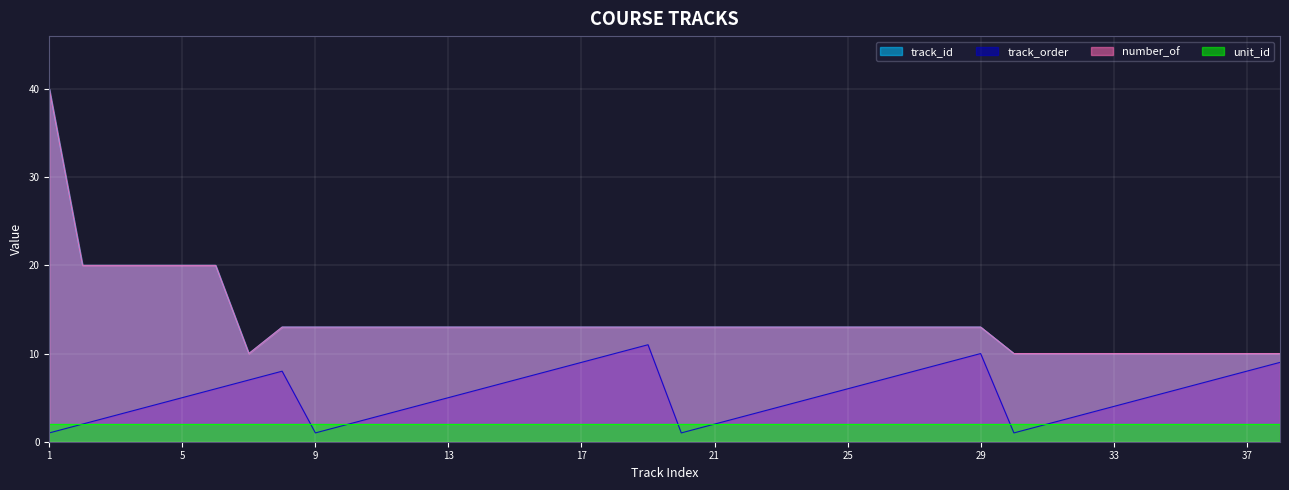

How many lines are shown in the chart?

4